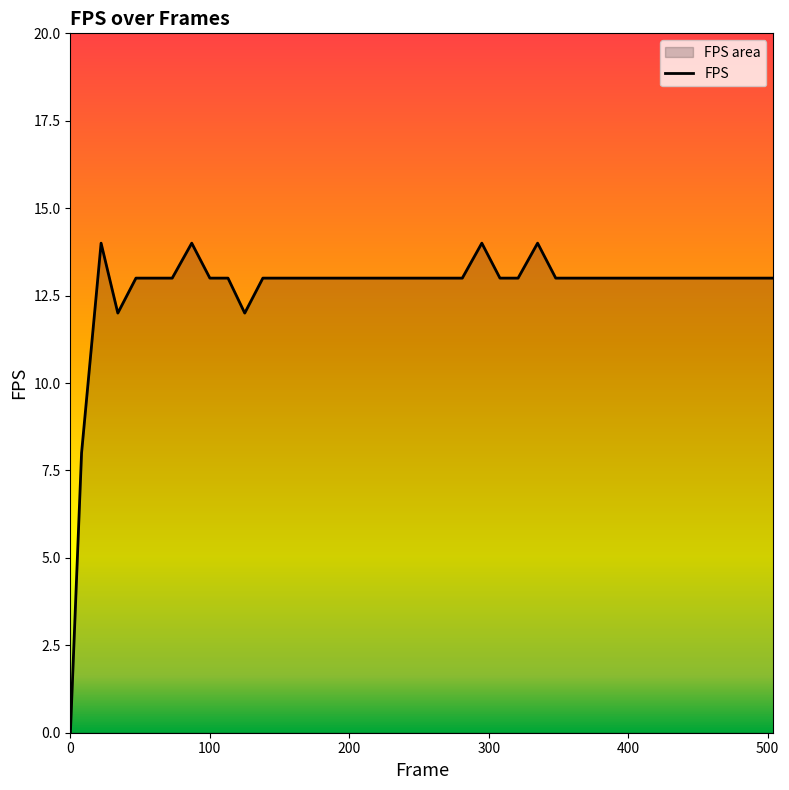

Does the chart have visible grid lines?

No